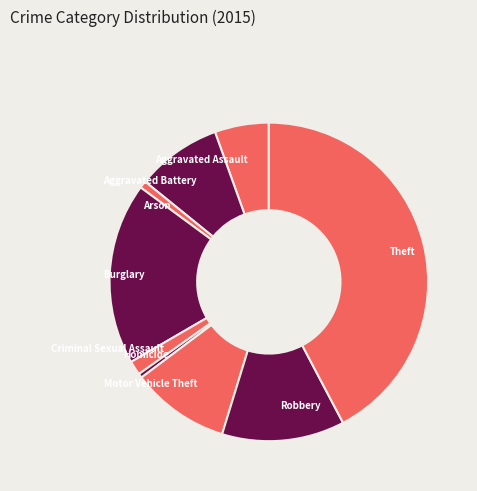

Count the number of slices in the pie.

9